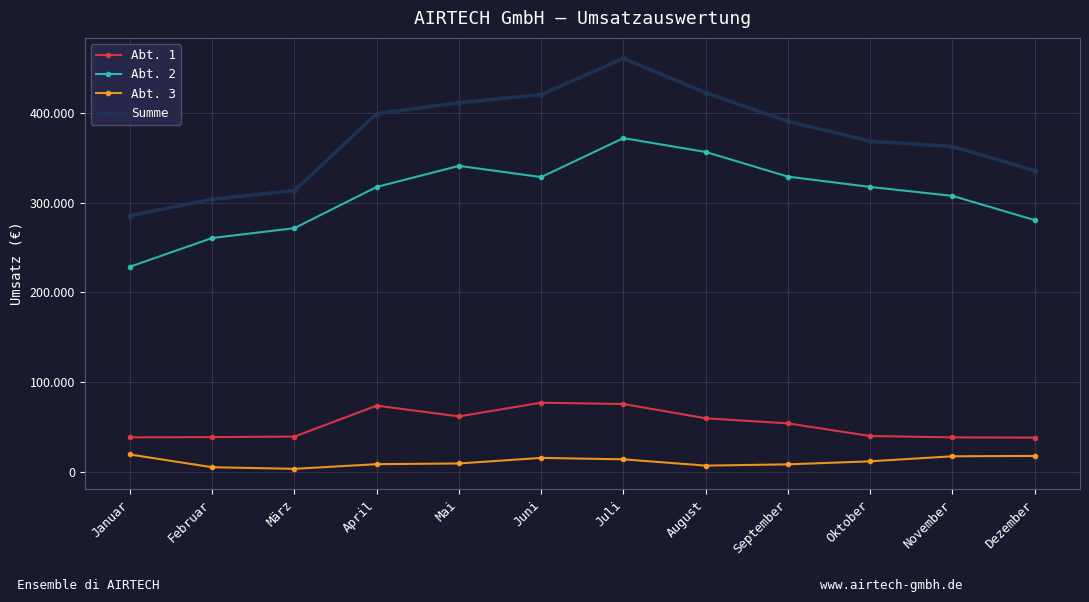

True or false: Abt. 3 has more than 1 interior local peaks.

False